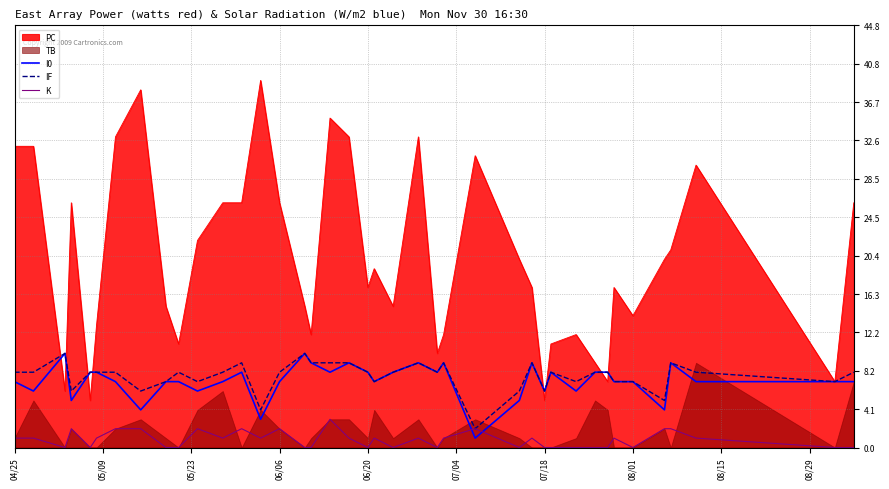

The K series shows 3 at 08/01. True or false?

False